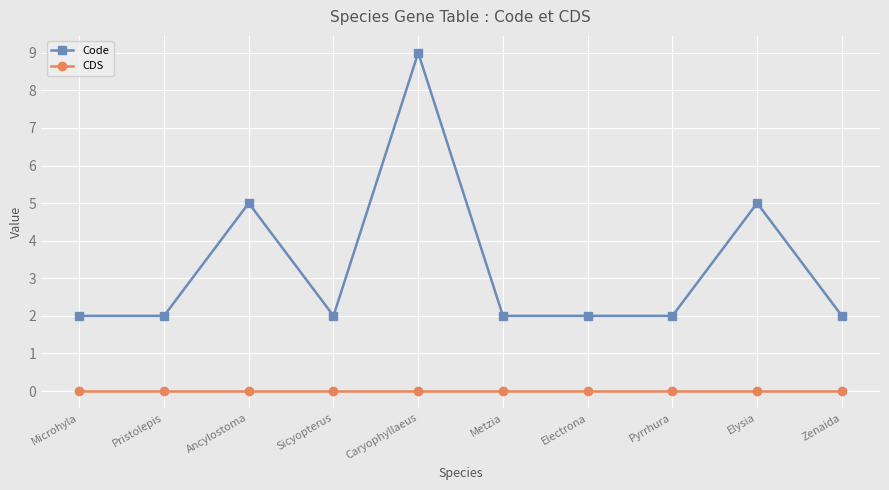

What is the difference between the maximum and second lowest values in the Code series?

7